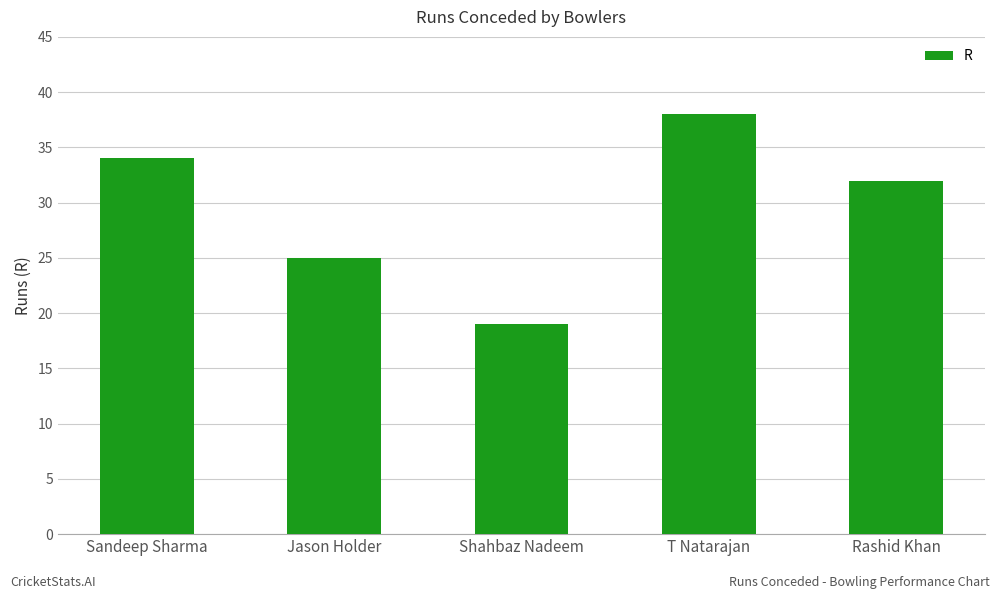

Is it true that the value at T Natarajan is 38?

True